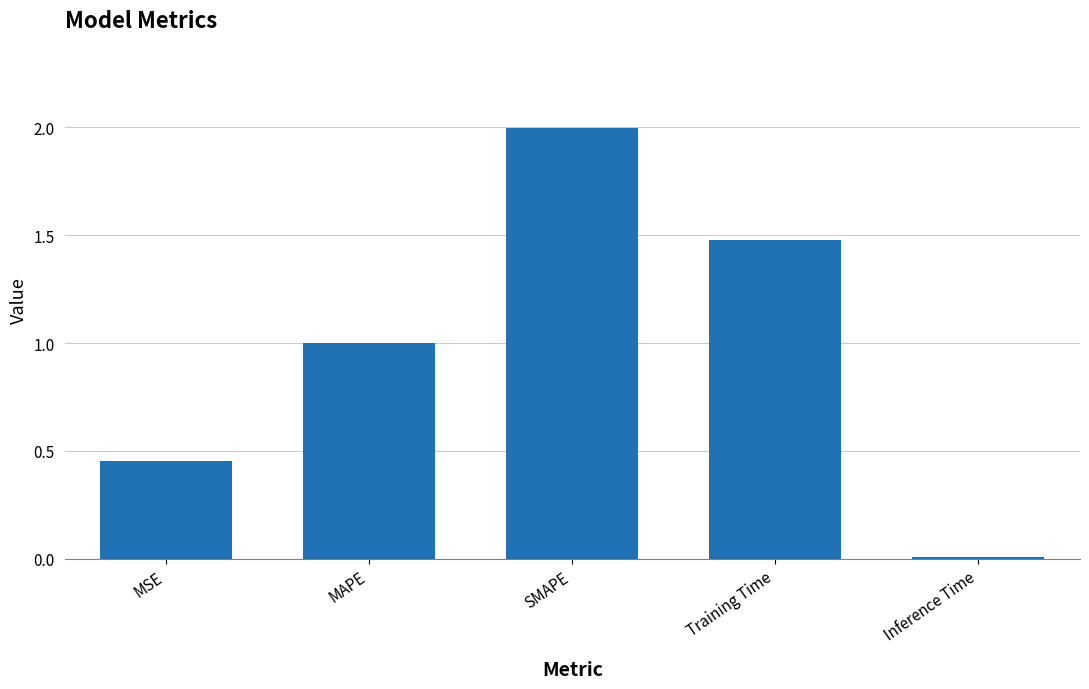

Which has a higher value, MAPE or SMAPE?

SMAPE